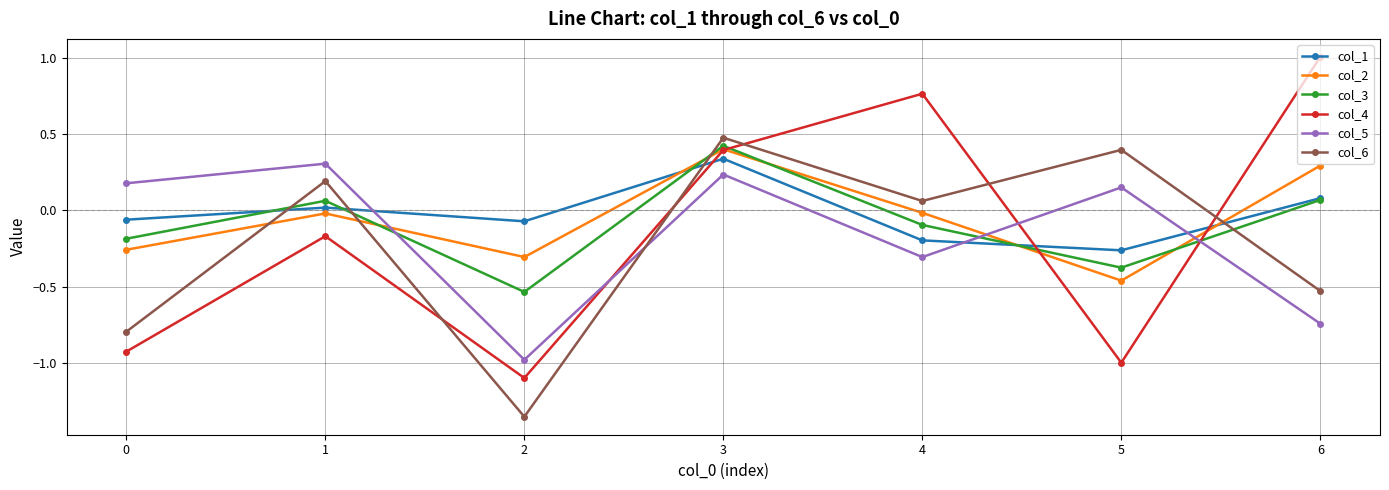

Which label corresponds to the largest value in the chart?

6